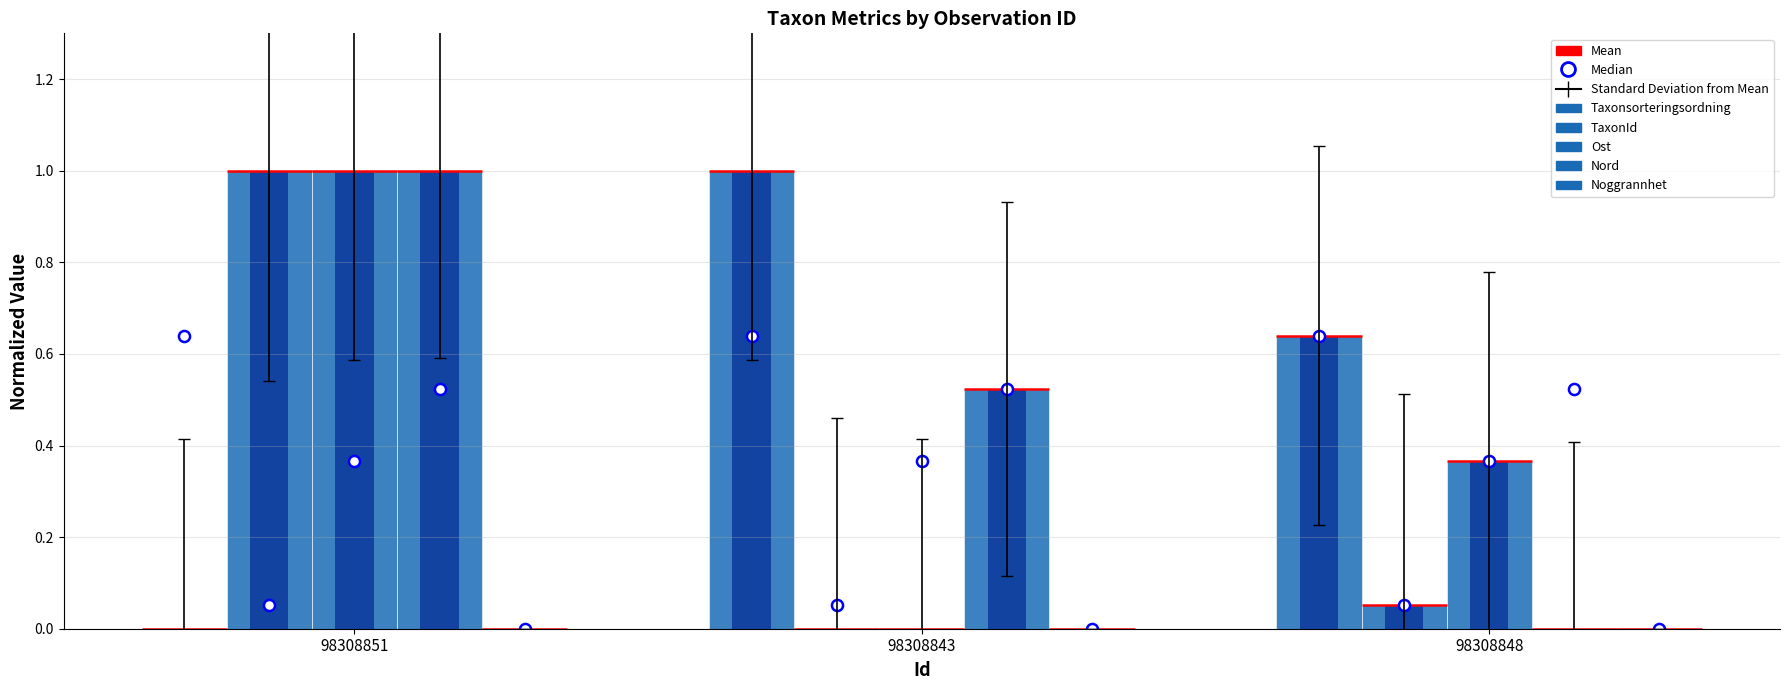

What are all the series names shown in the legend?

Taxonsorteringsordning, TaxonId, Ost, Nord, Noggrannhet